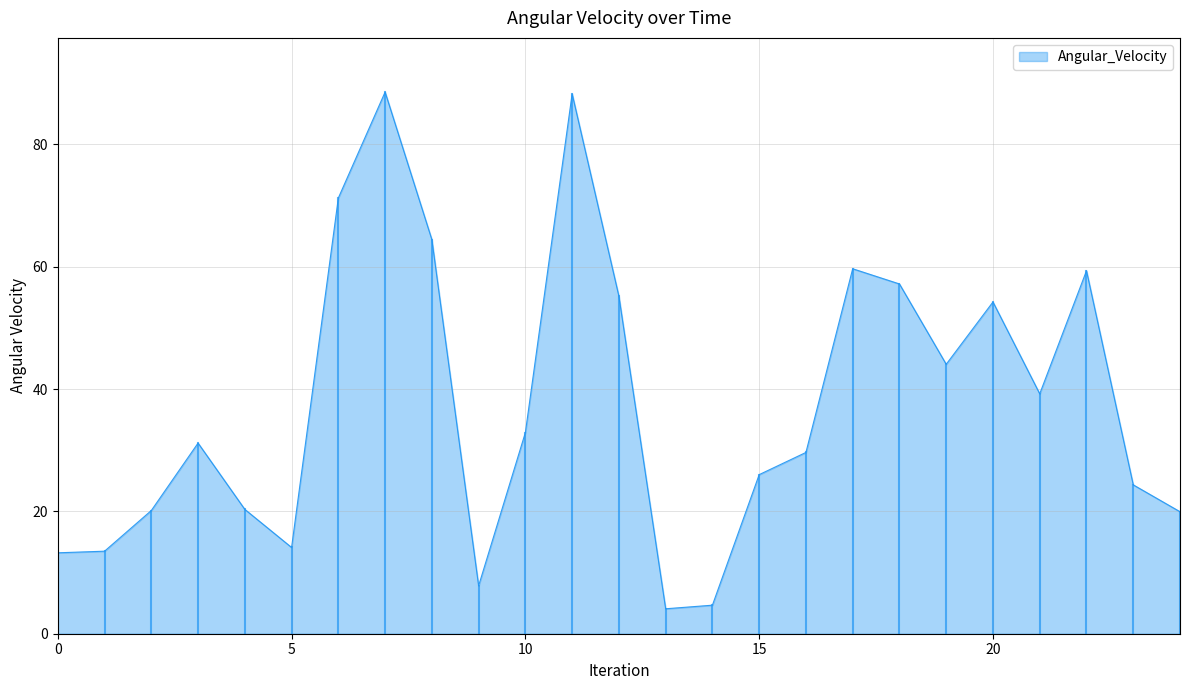

What is the difference between the maximum and minimum values?

84.5